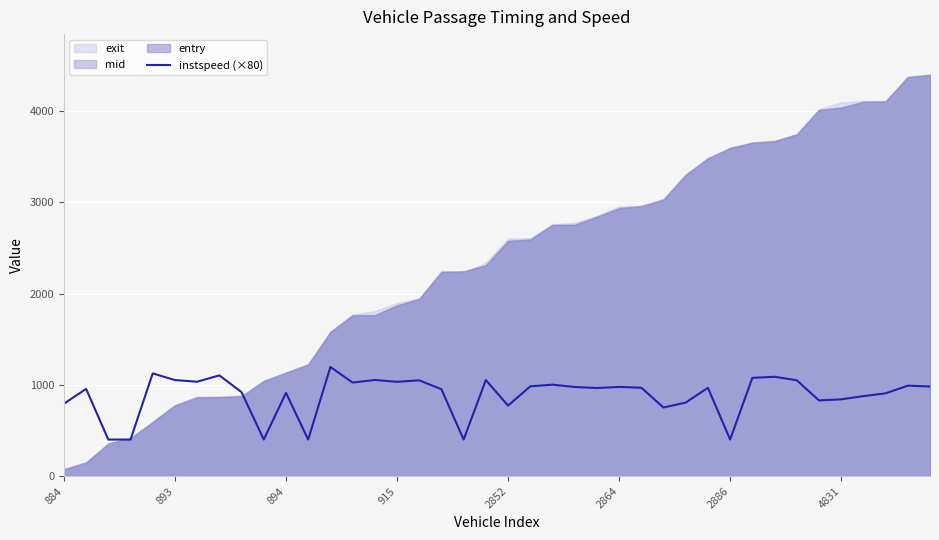

What is the maximum value for instspeed (×80)?

1195.2